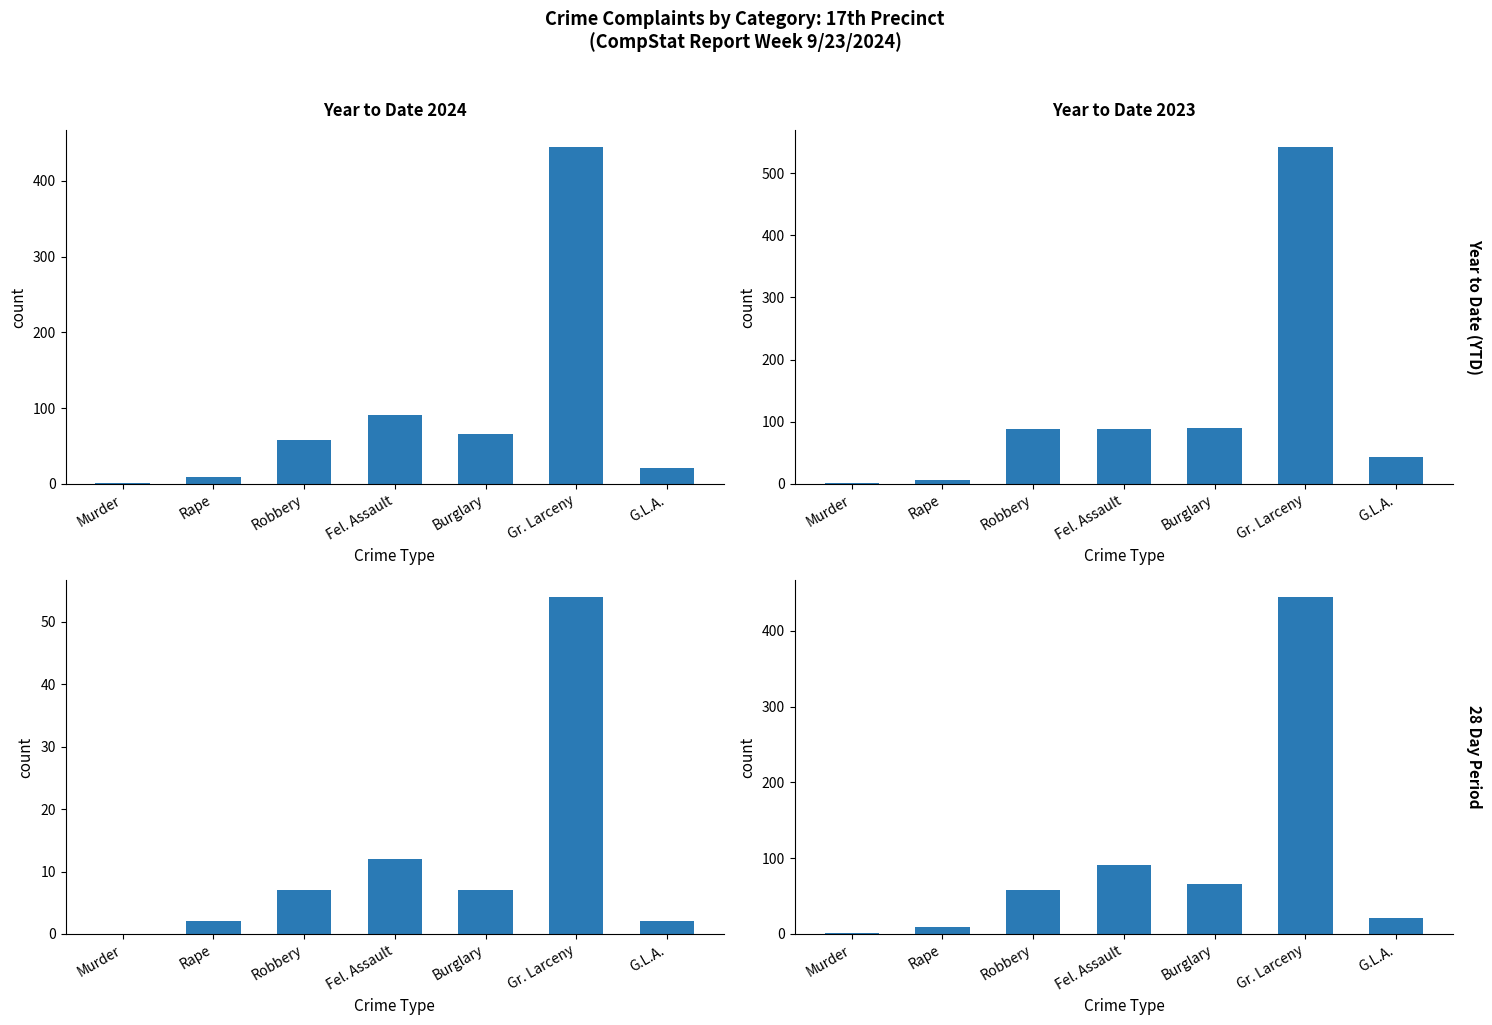

True or false: Year to Date 2024 has a value of 58 at Robbery.

True